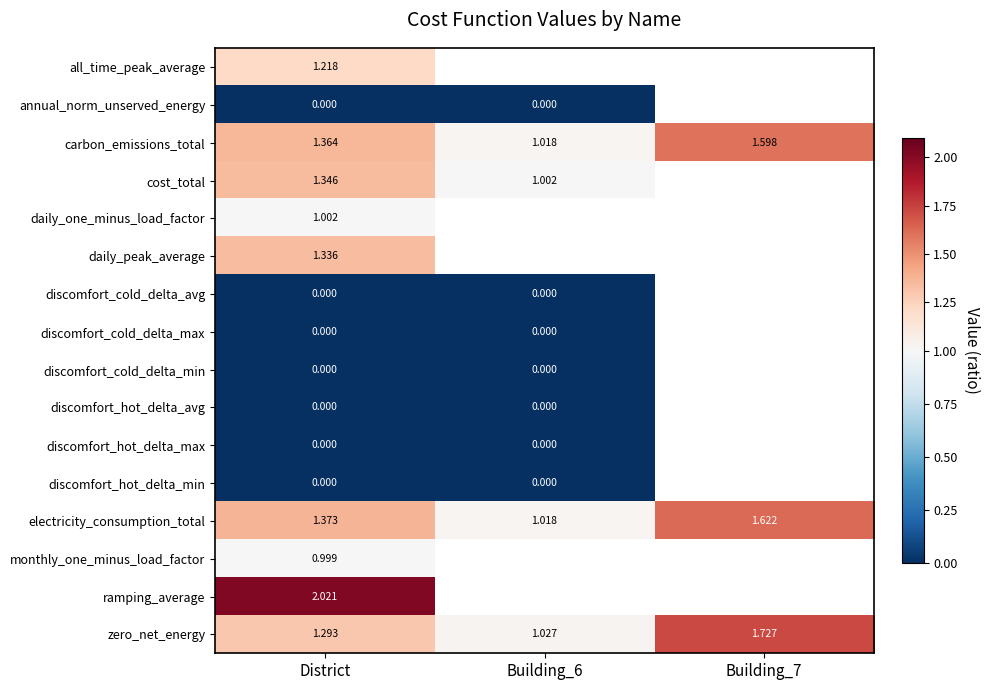

Is the value of discomfort_cold_delta_max at Building_6 greater than the value of carbon_emissions_total at District?

No